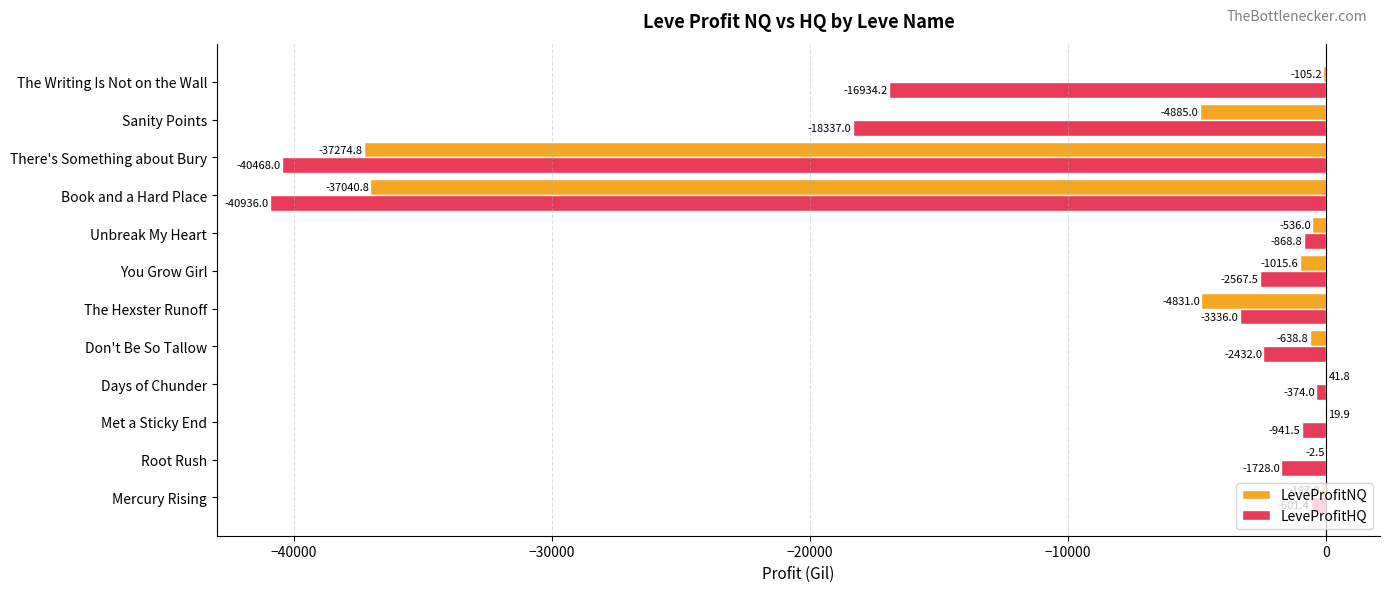

At which category is the sum across all series the highest?

Days of Chunder